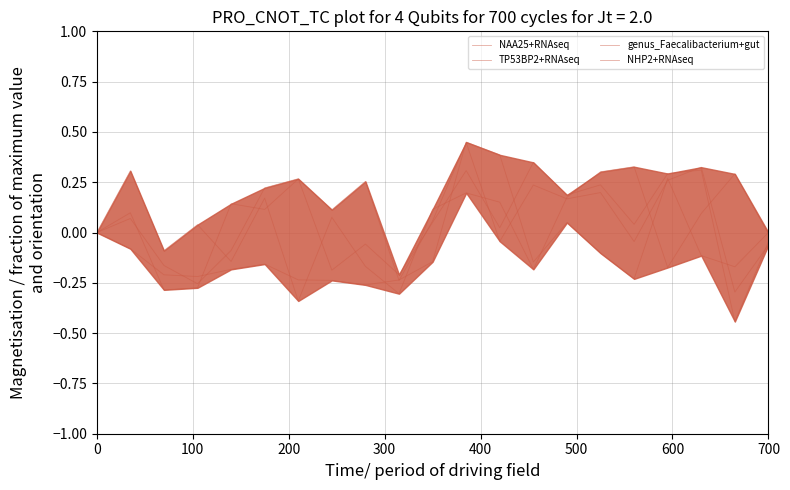

Does the chart display data point markers on the line(s)?

No